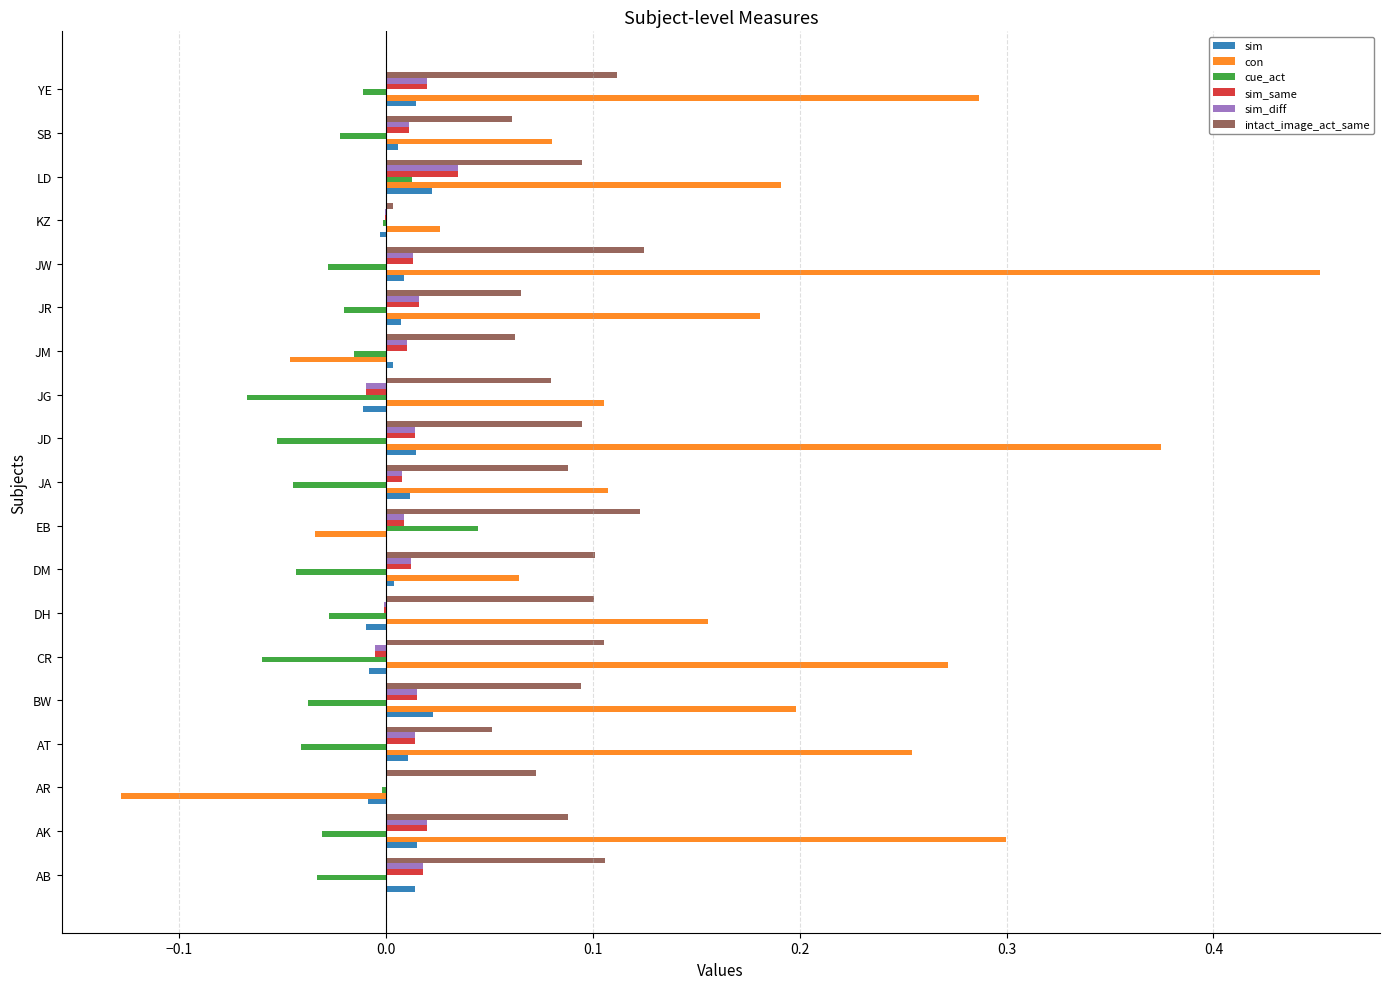

Which series has the largest range (max minus min)?

con